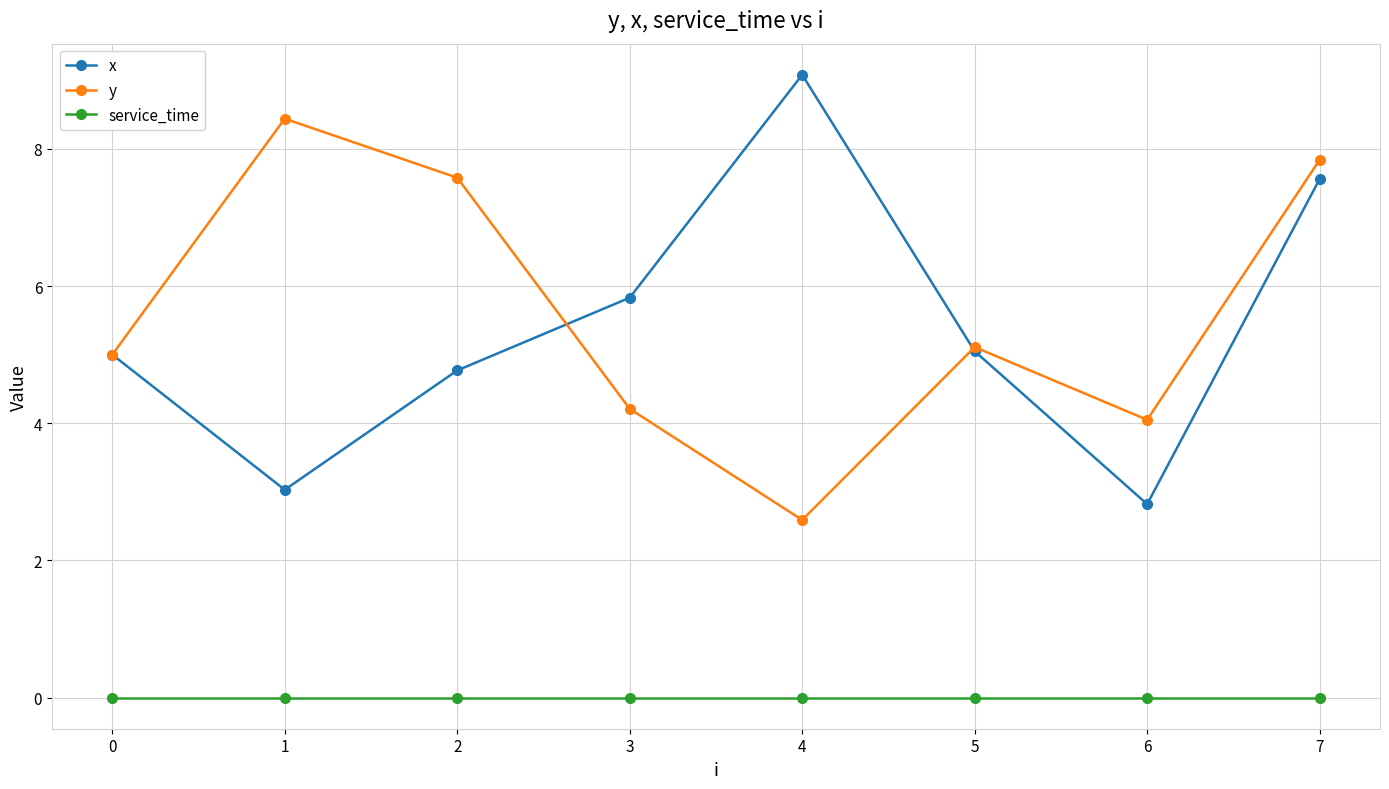

Which category has the highest value across all series?

4